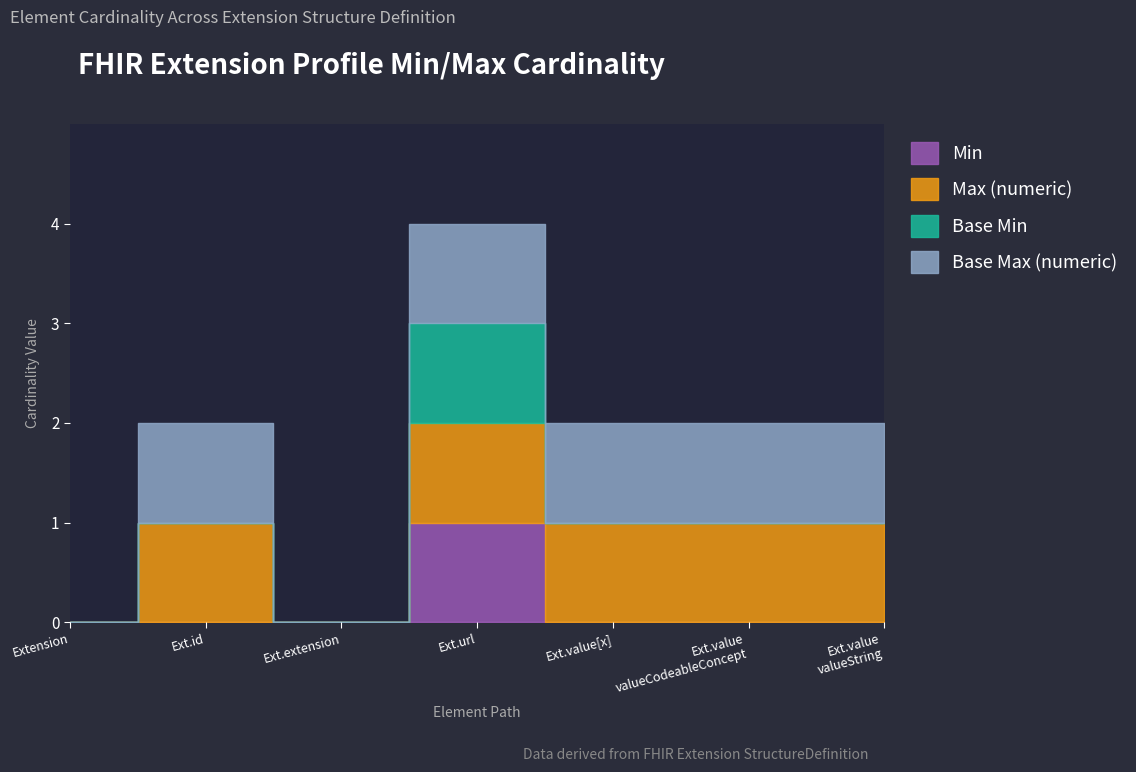

Is the value of Max (numeric) at Extension.extension greater than the value of Base Min at Extension.value[x]:valueCodeableConcept?

No